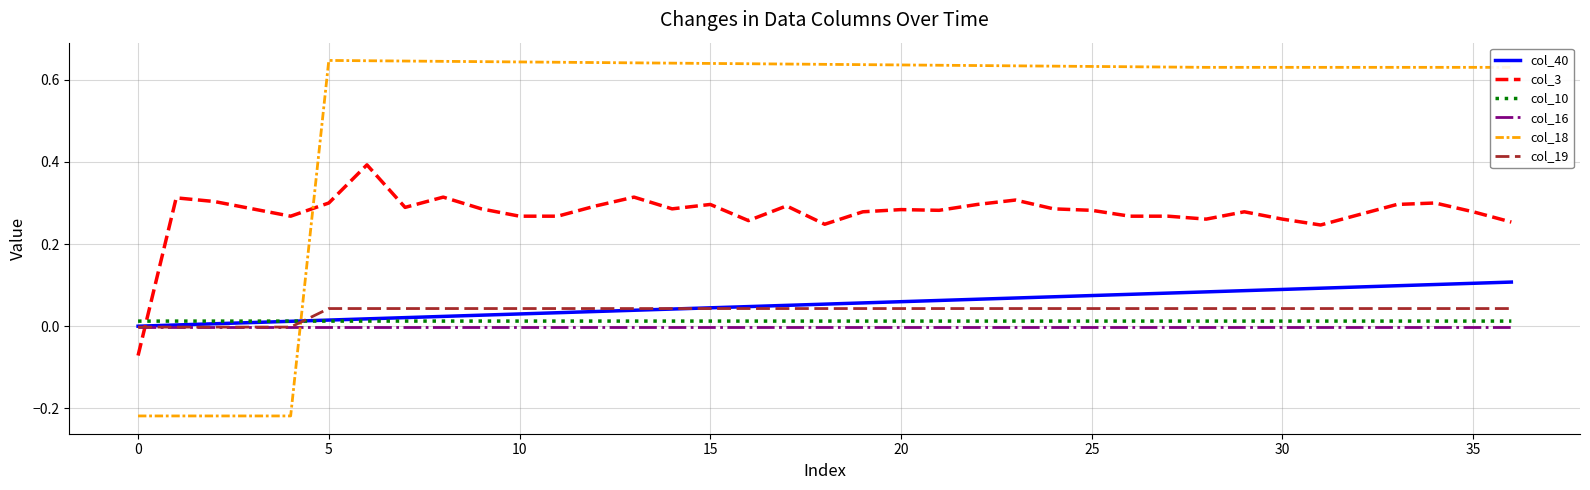

Which series has the largest total across all categories?

col_18